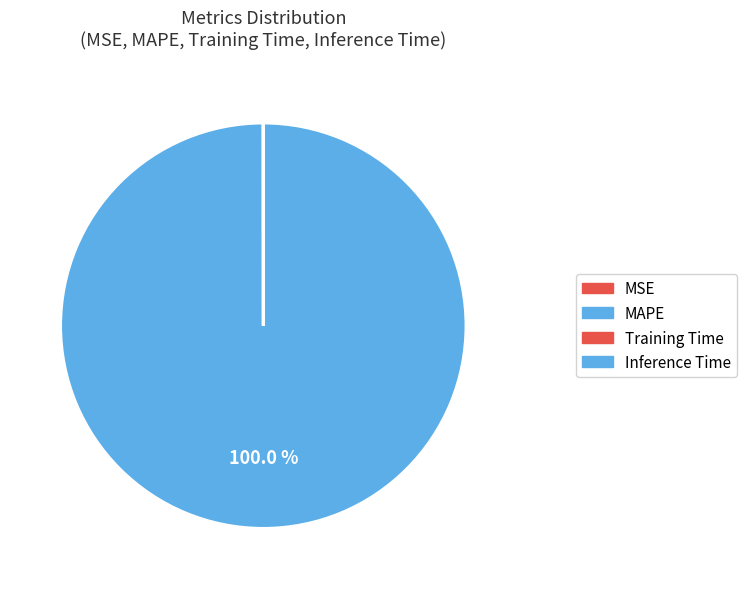

Which category has the biggest portion of the pie?

MAPE